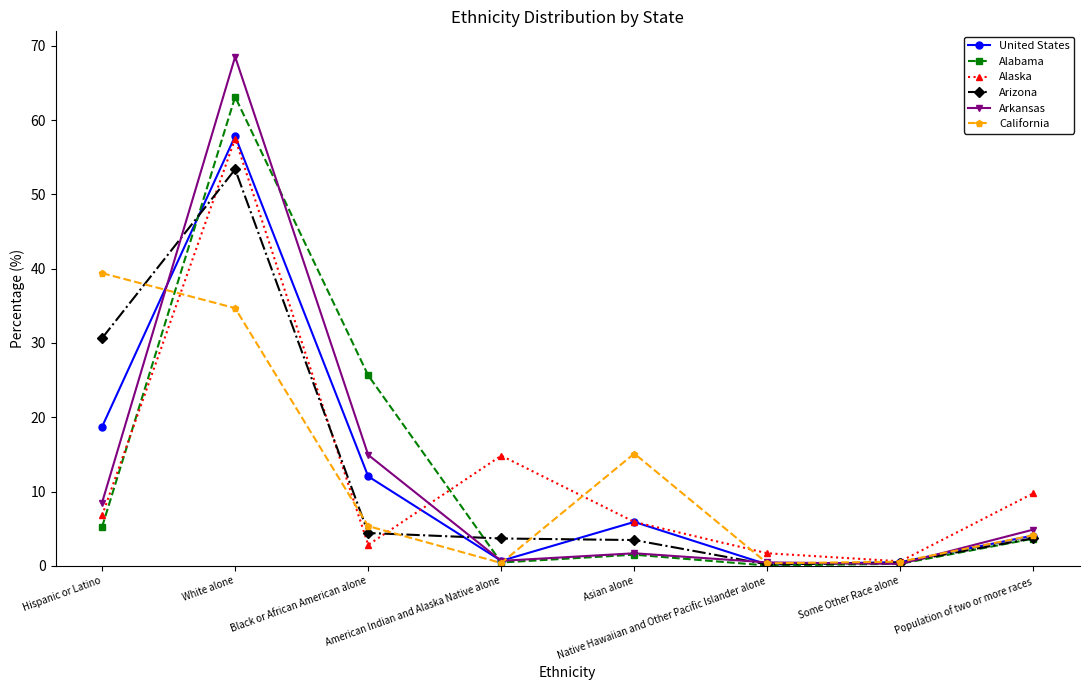

What are all the series names shown in the legend?

United States, Alabama, Alaska, Arizona, Arkansas, California